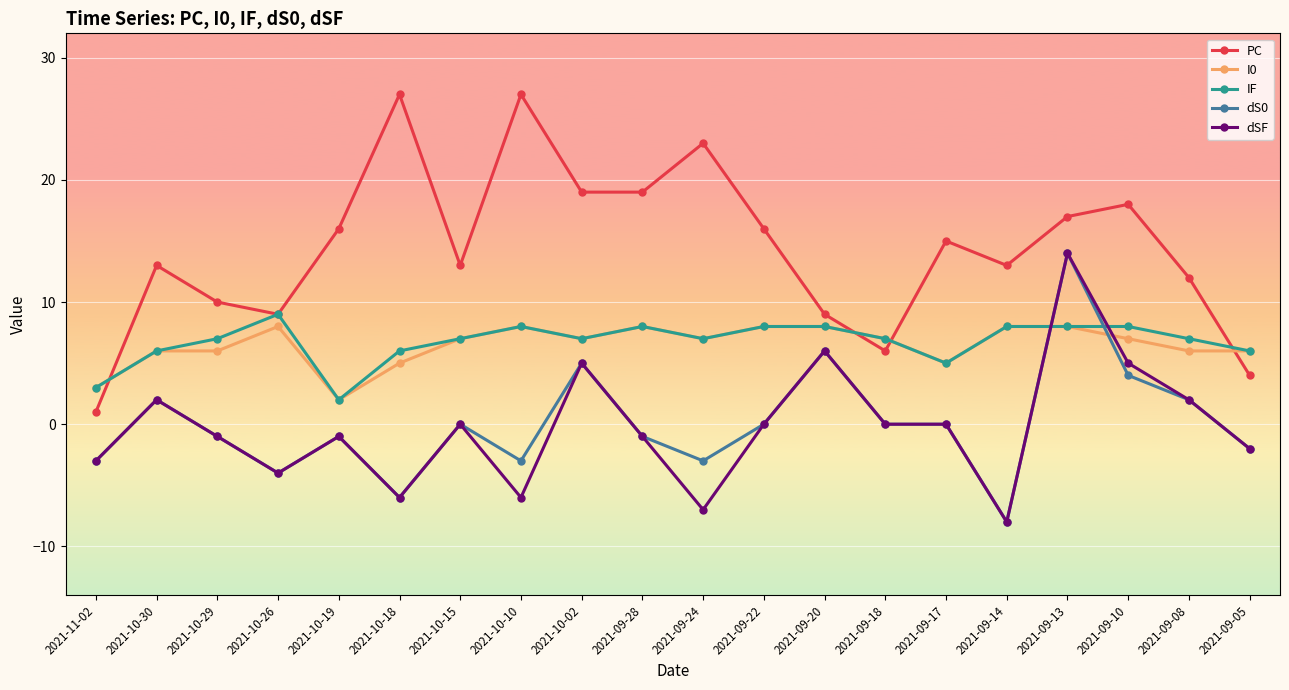

How many categories are shown in the chart?

20